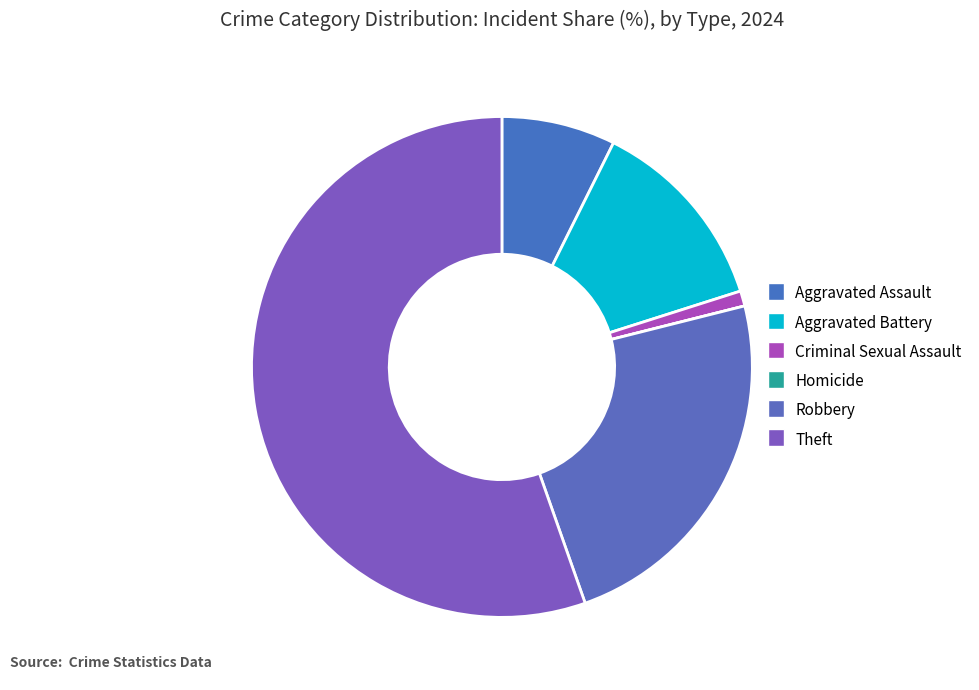

To the nearest percent, what portion does Theft represent?

55%